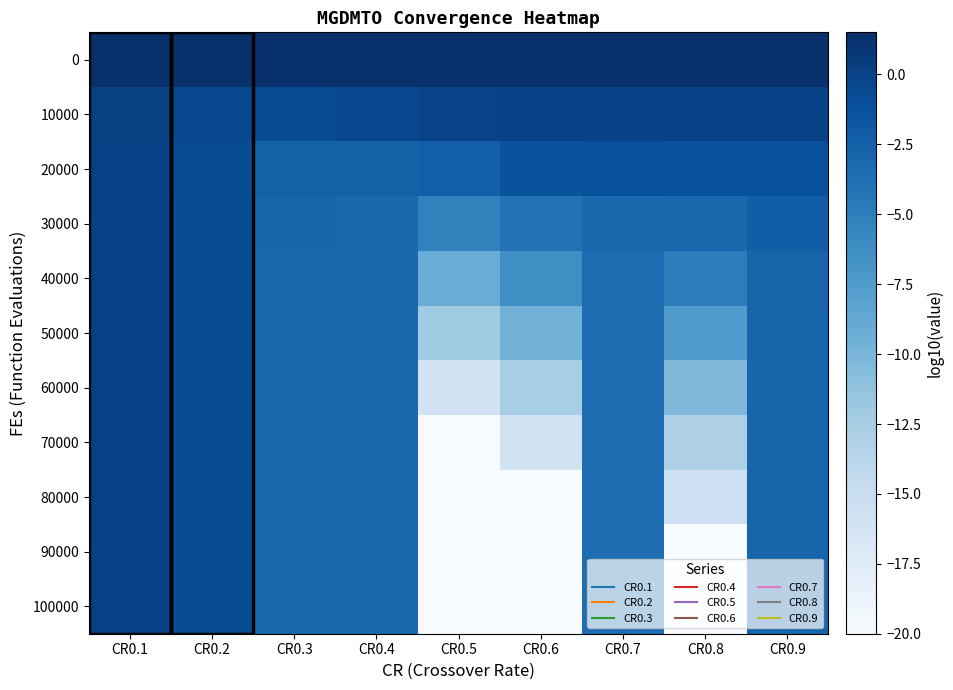

Between CR0.1 and CR0.6, which series saw the biggest shift?

80000